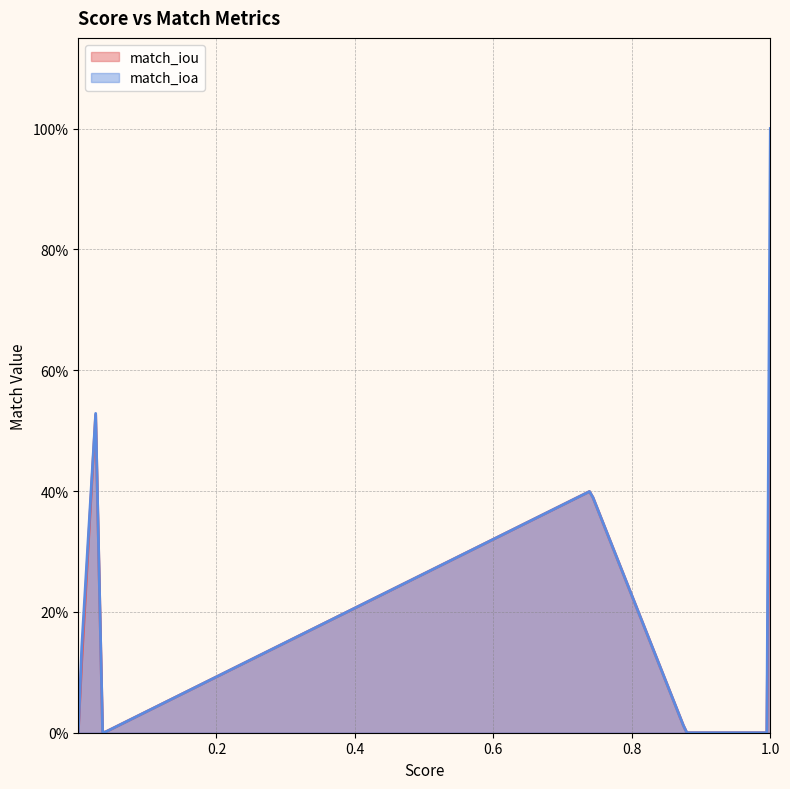

Which series ends up on top after the final intersection of match_iou and match_ioa?

match_ioa